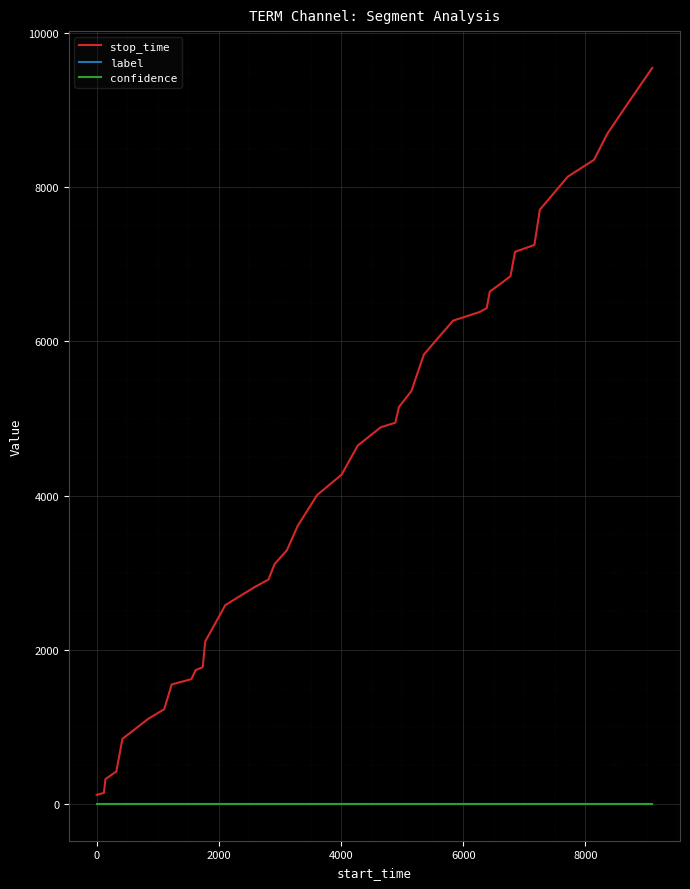

Which series has the widest spread of values?

stop_time